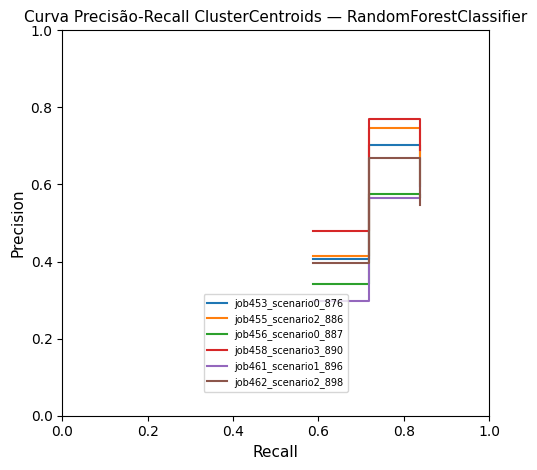

Which series has the largest total across all categories?

job458_scenario3_890